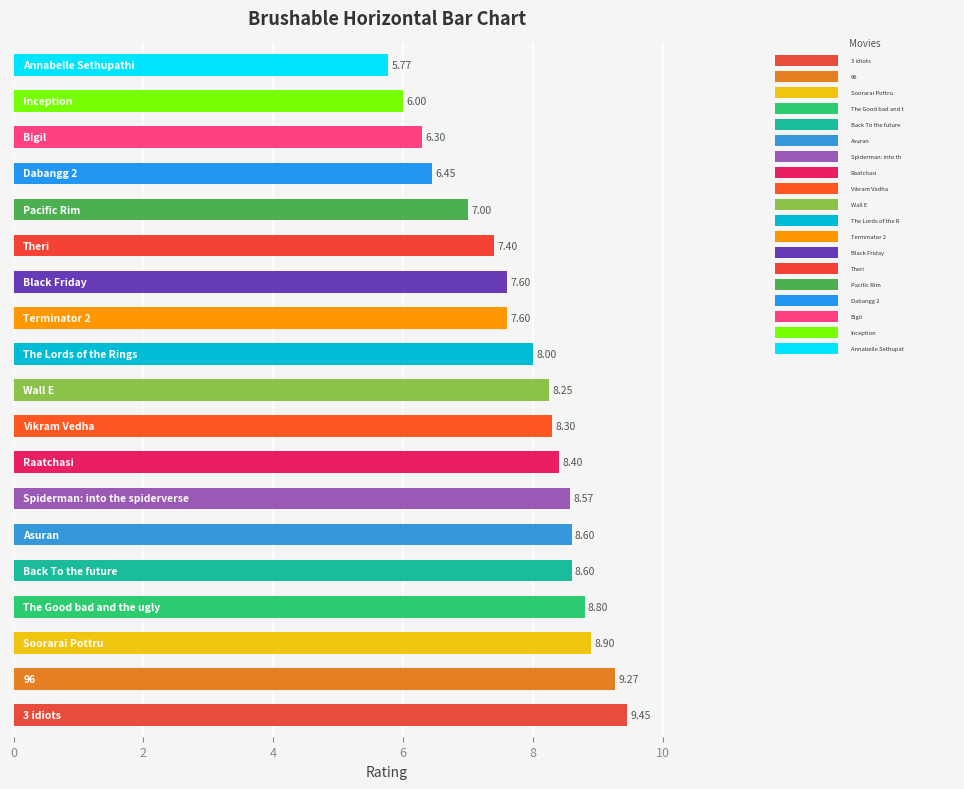

What is the average value?

7.9